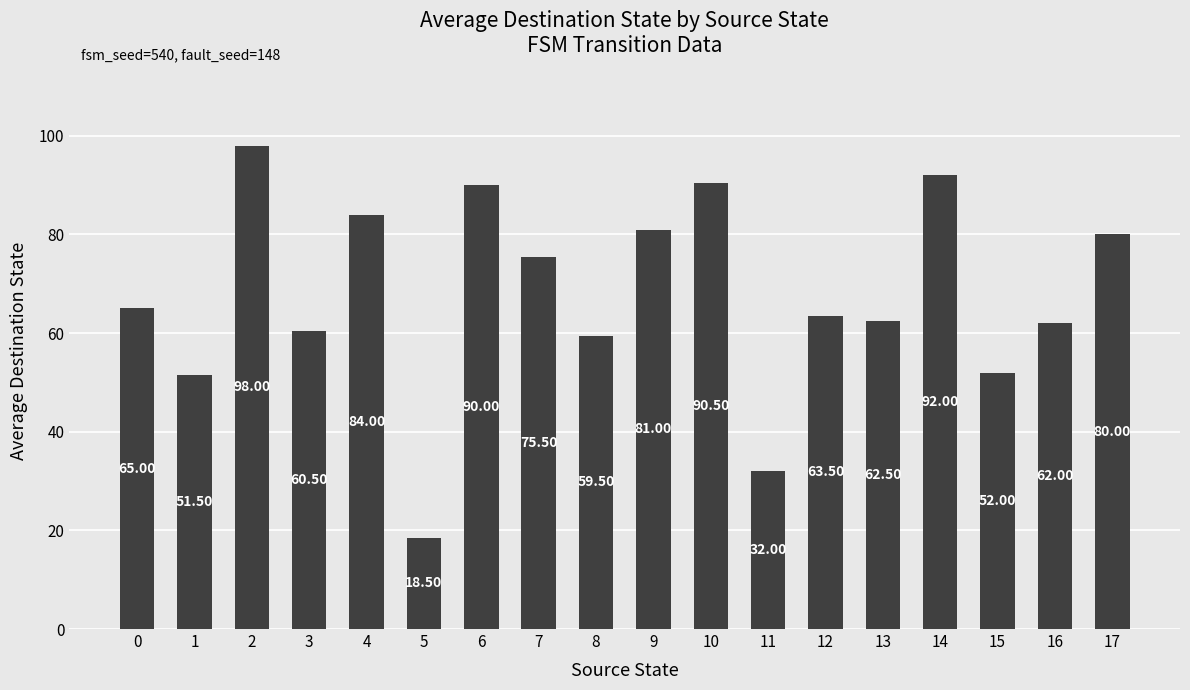

Approximately how many times larger is the value at 10 compared to 13?

1.4